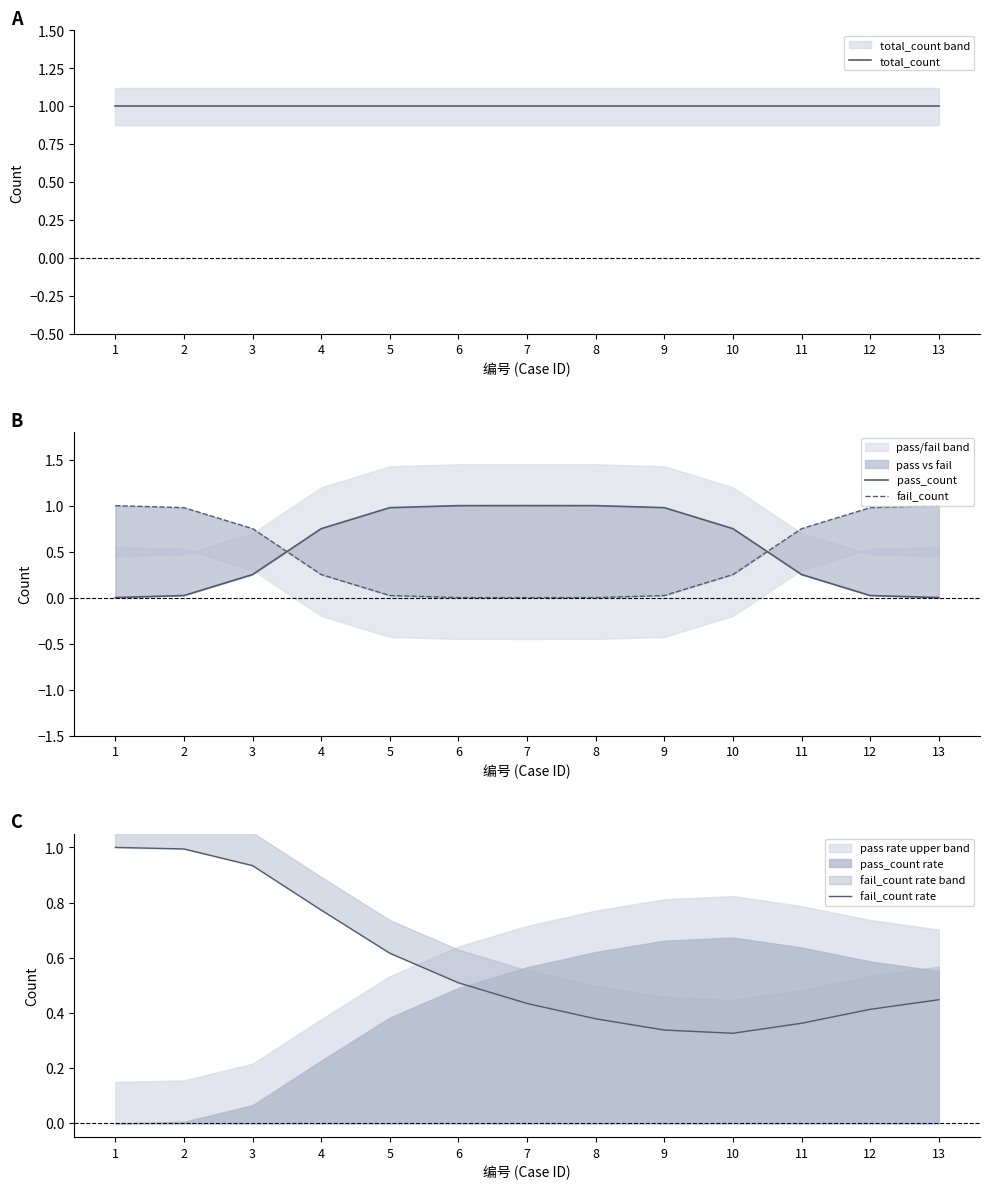

Rank the series at 12 from lowest to highest value.

pass_count, fail_count rate, fail_count, total_count